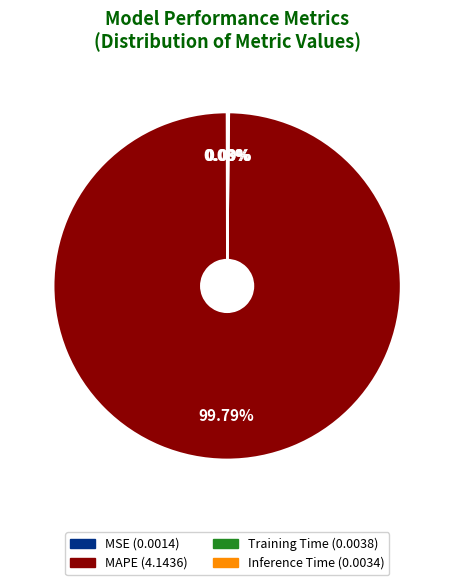

To the nearest percent, what portion does MAPE represent?

100%